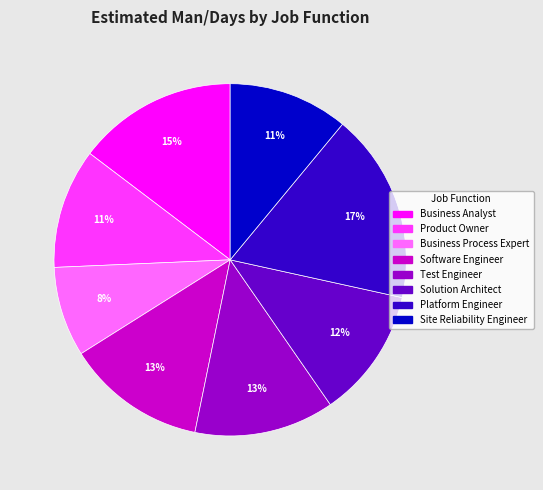

Is the sum of Product Owner and Solution Architect greater than half?

No